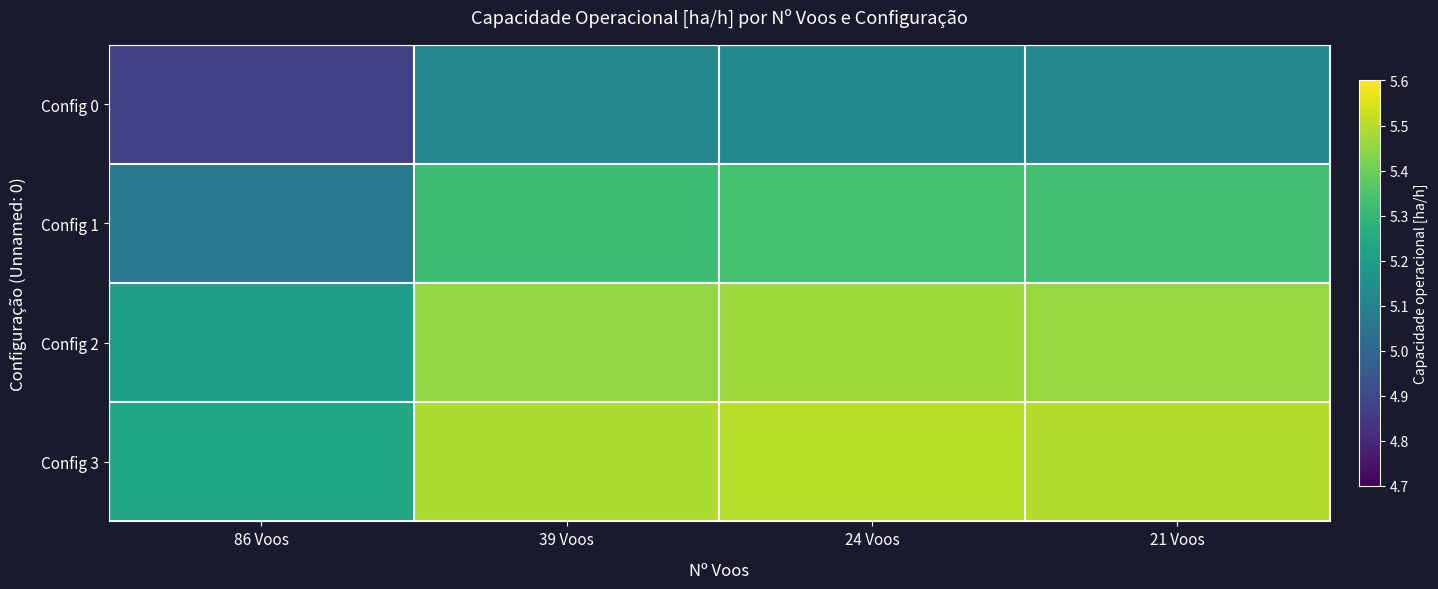

What is the greatest value displayed?

5.5